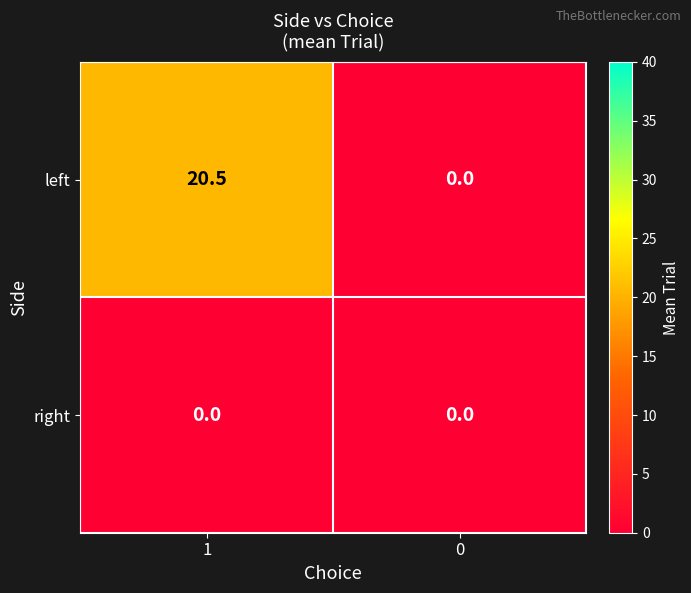

Reading right to left, extract all data points from this chart.

left: 0.0	20.5
right: 0.0	0.0